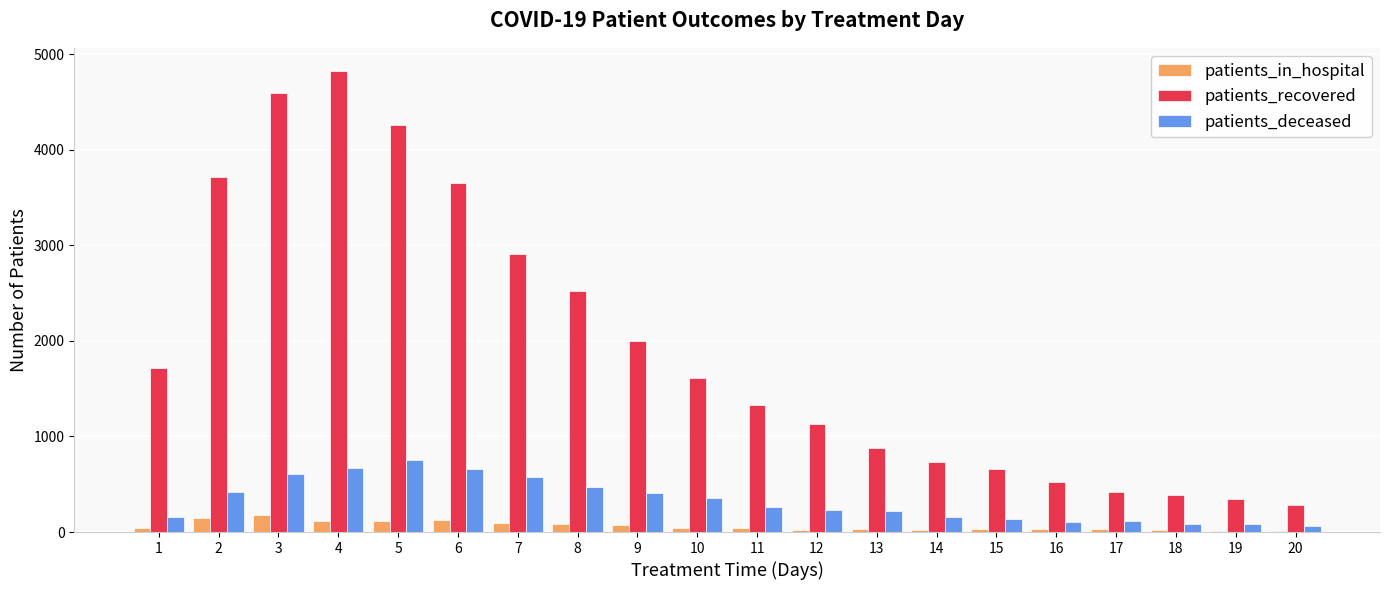

Which series changed the most between 7 and 18?

patients_recovered